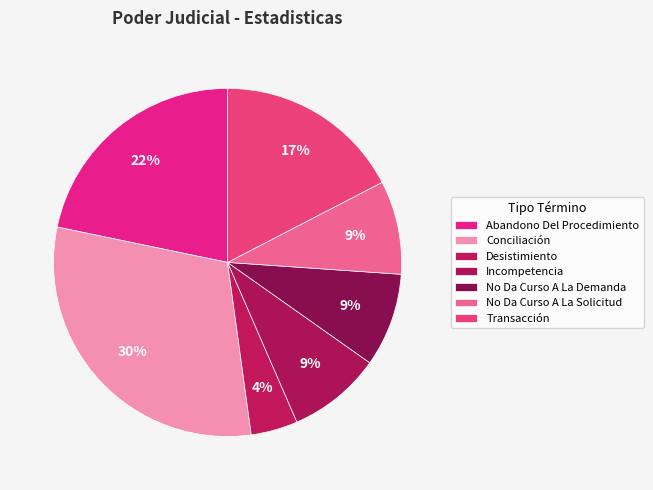

Count the number of slices in the pie.

7